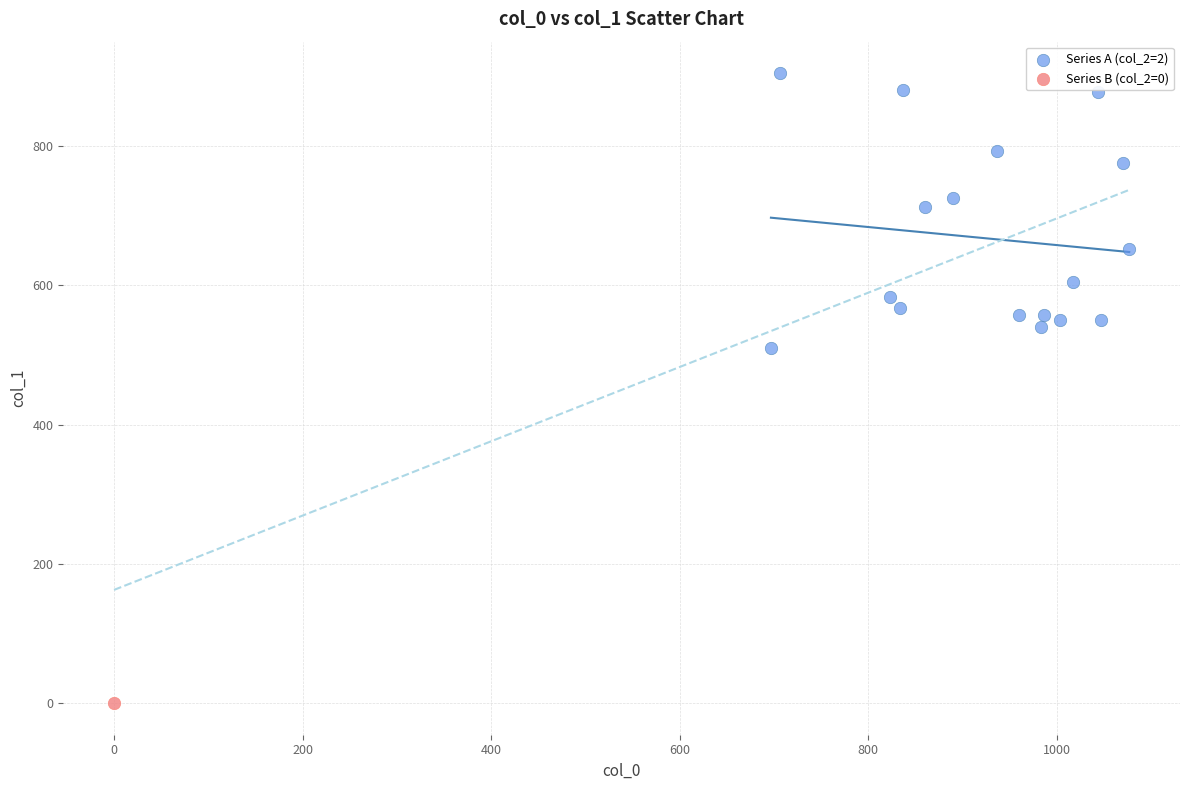

What are all the series names shown in the legend?

Series A (col_2=2), Series B (col_2=0)